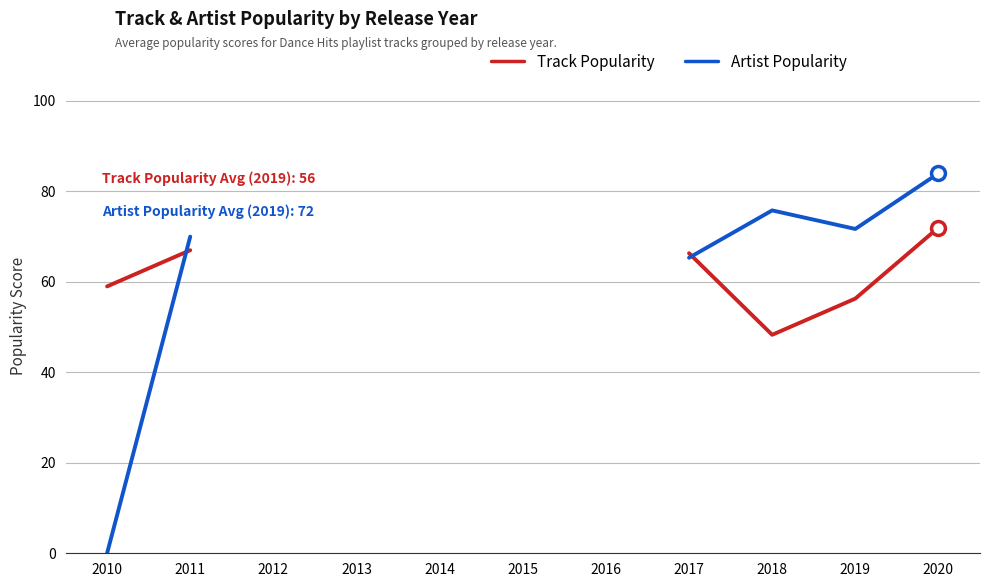

The value of Artist Popularity at 2018 is 75.8. True or false?

True